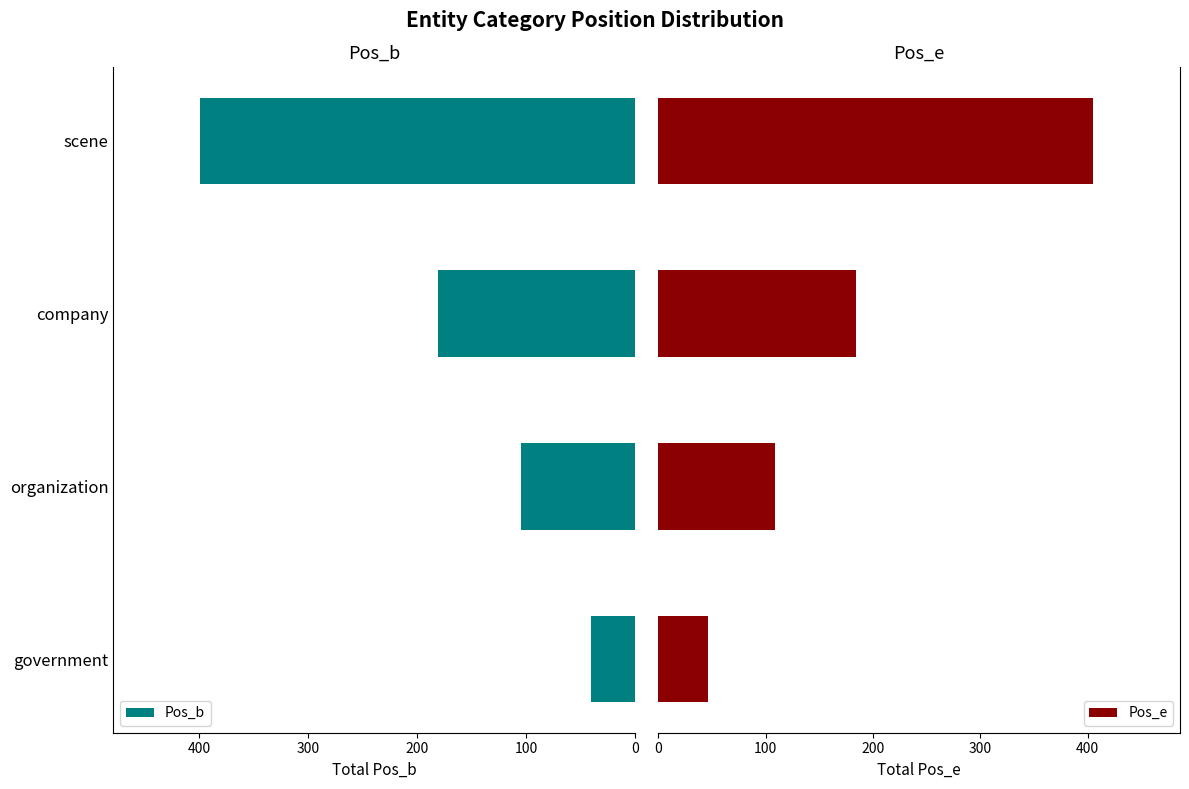

At how many categories does at least one series exceed 183?

2